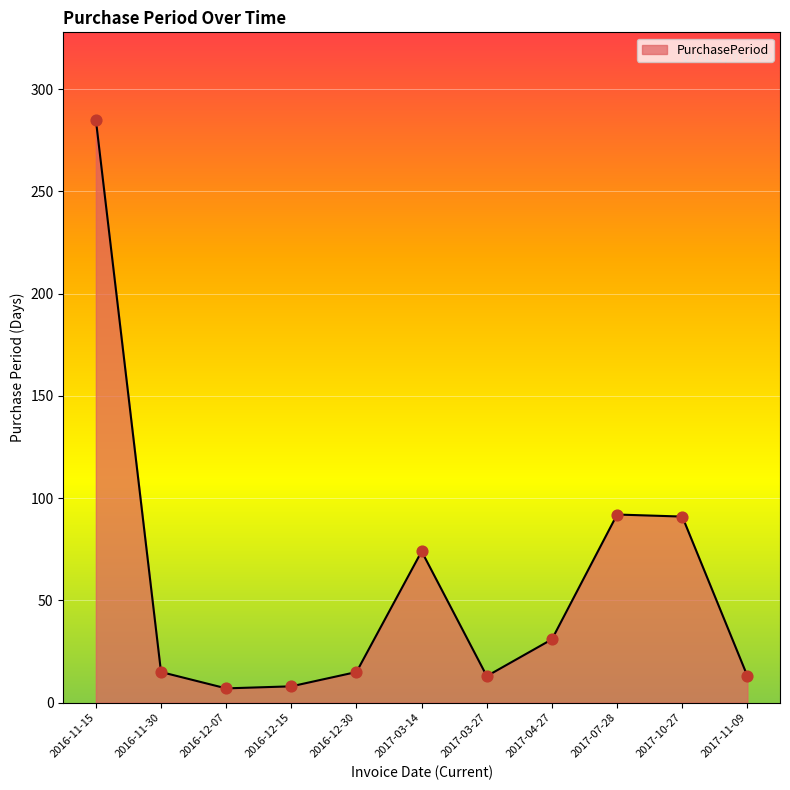

Between 2016-12-07 and 2017-04-27, which is larger?

2017-04-27